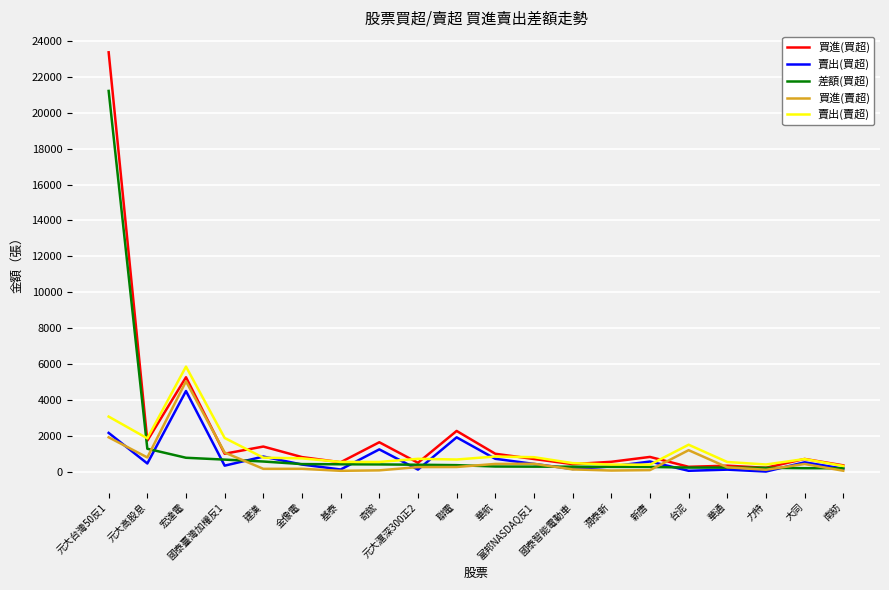

What is the approximate value of 買進(賣超) at 潤泰新?

56